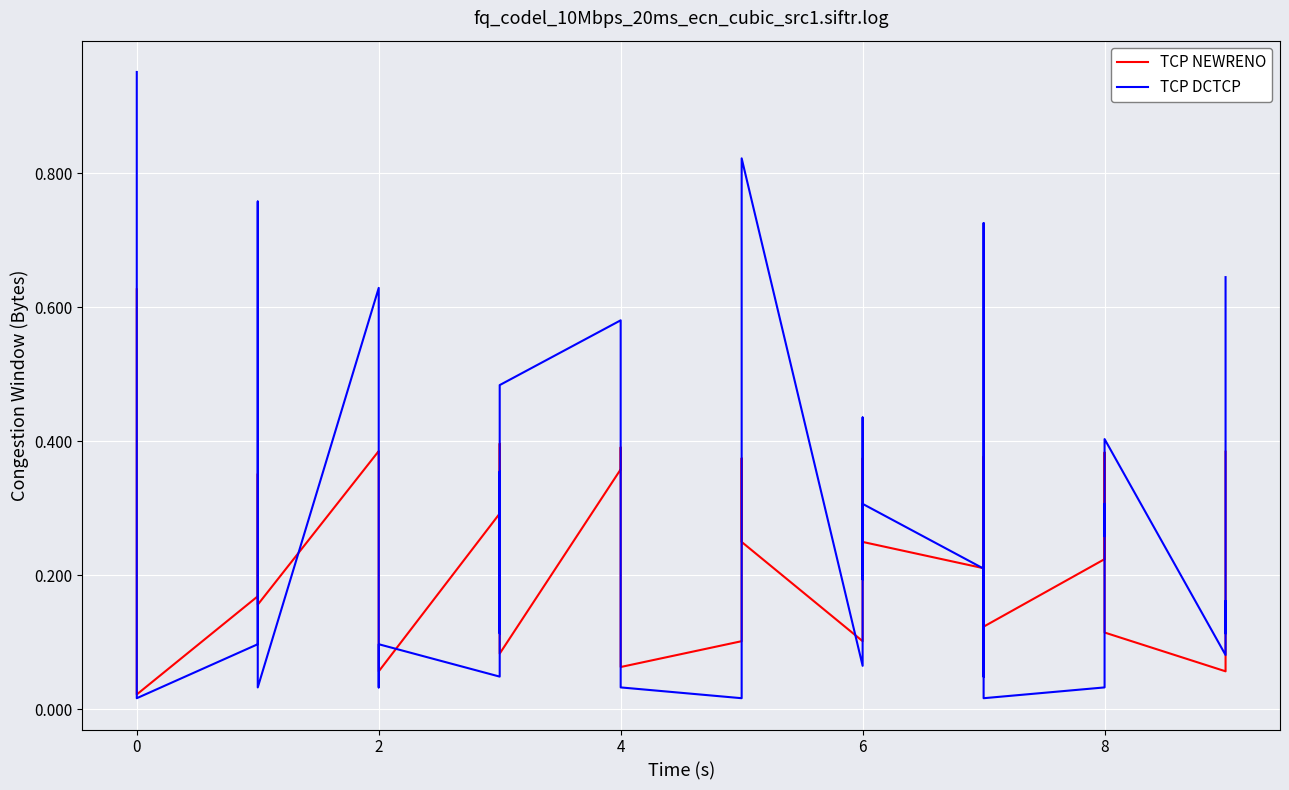

What is the spread (max minus min) of values at 0?

0.3